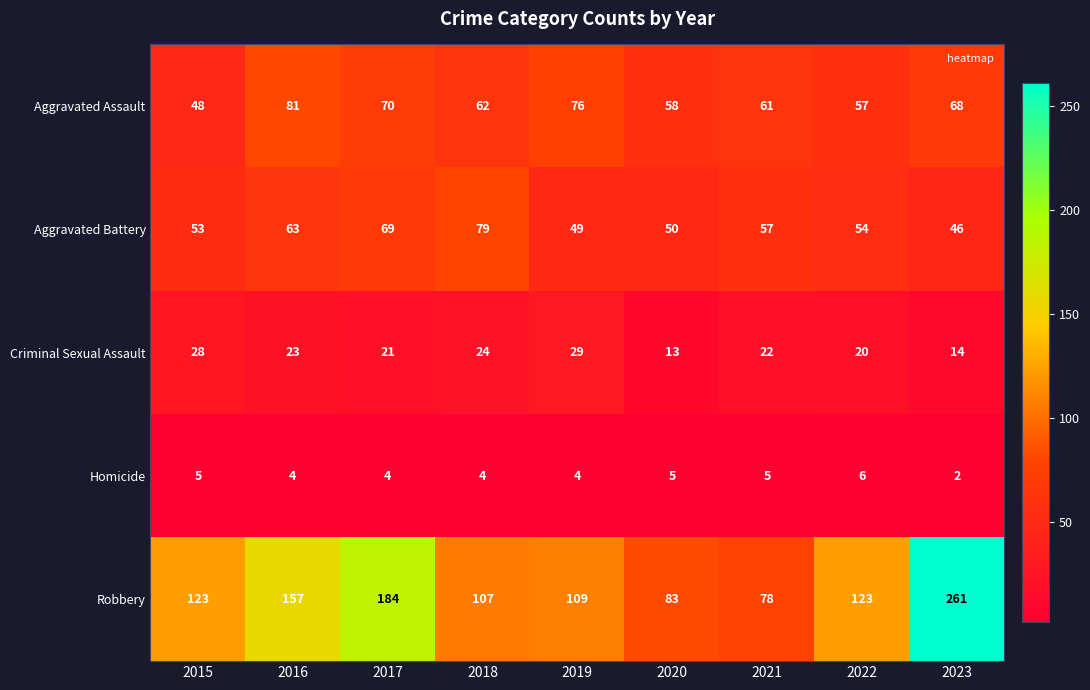

Which category has the lowest value across all series?

2023